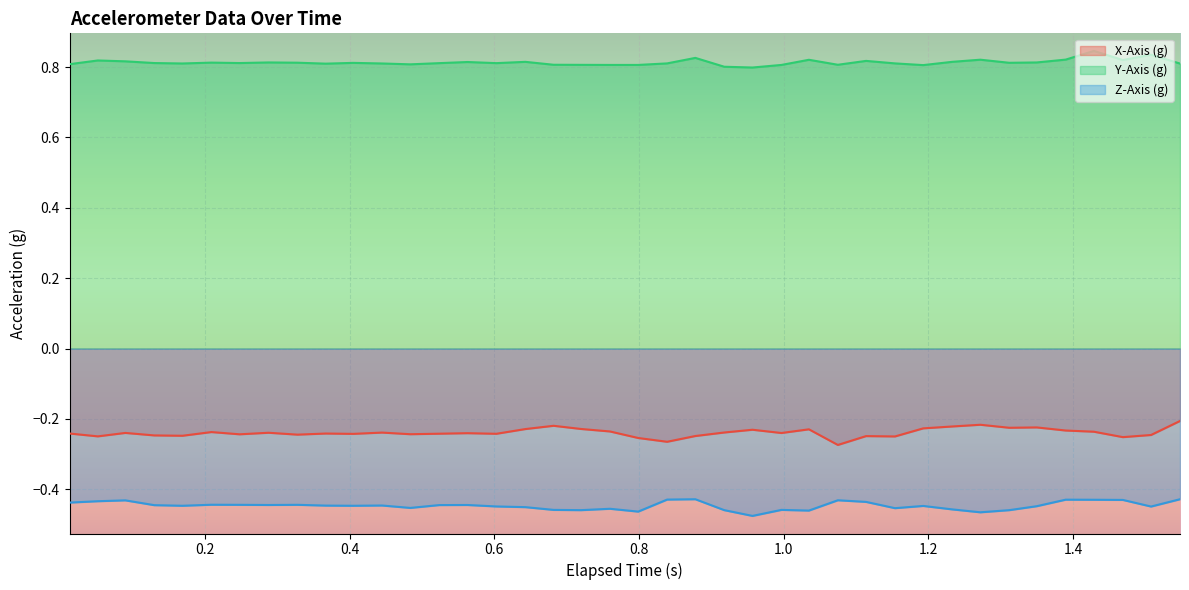

True or false: Z-Axis (g) and Y-Axis (g) intersect in this chart.

False